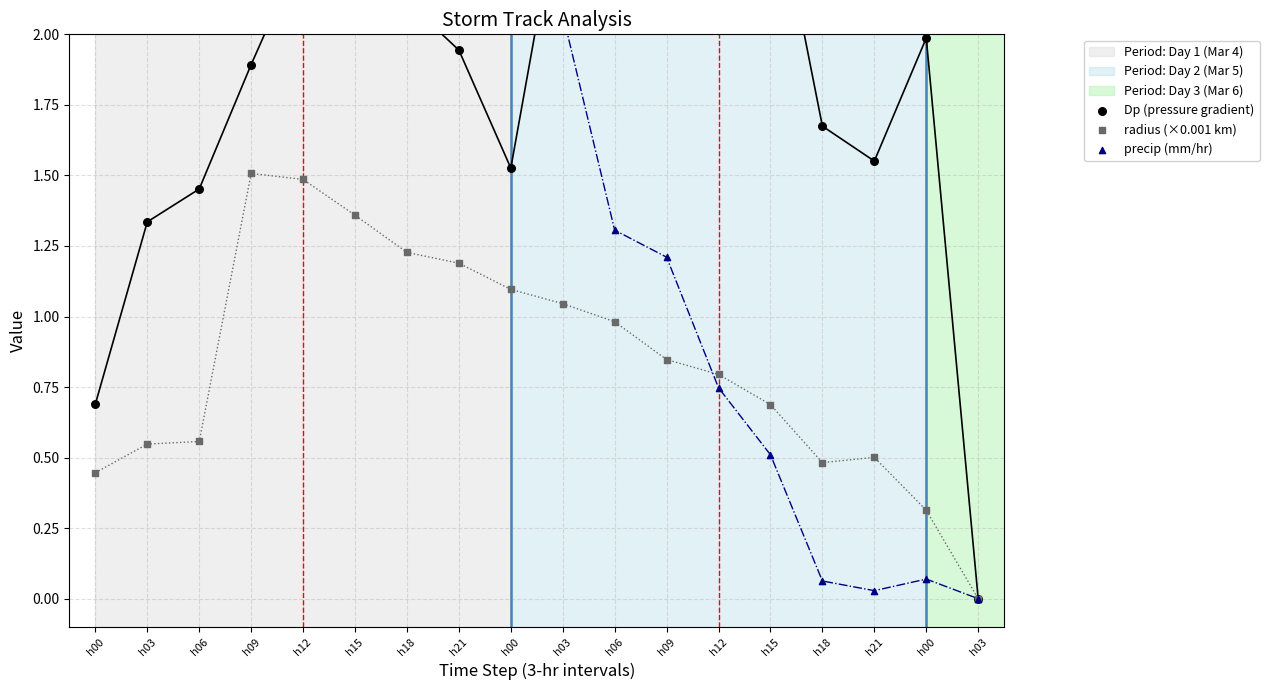

Which series reaches the minimum Y coordinate?

Dp (pressure gradient)